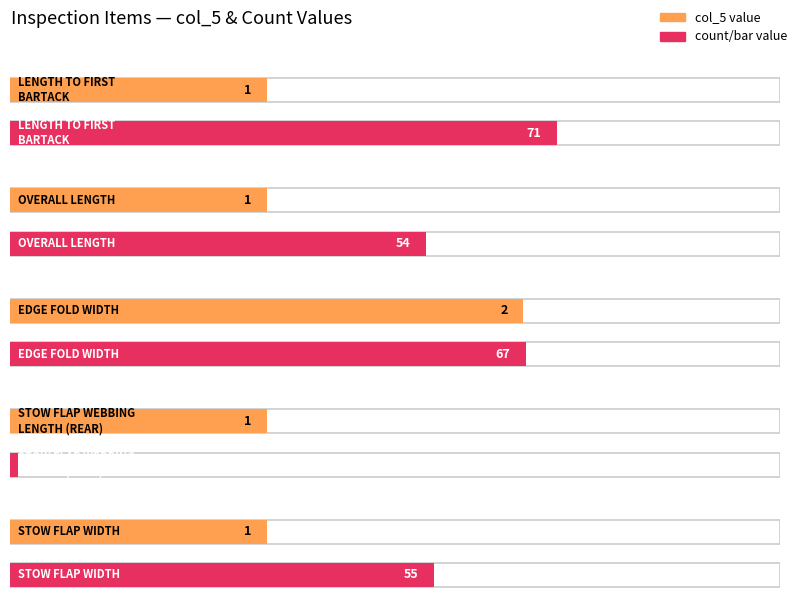

At which label is Average utilization closest to 1?

LENGTH TO FIRST BARTACK